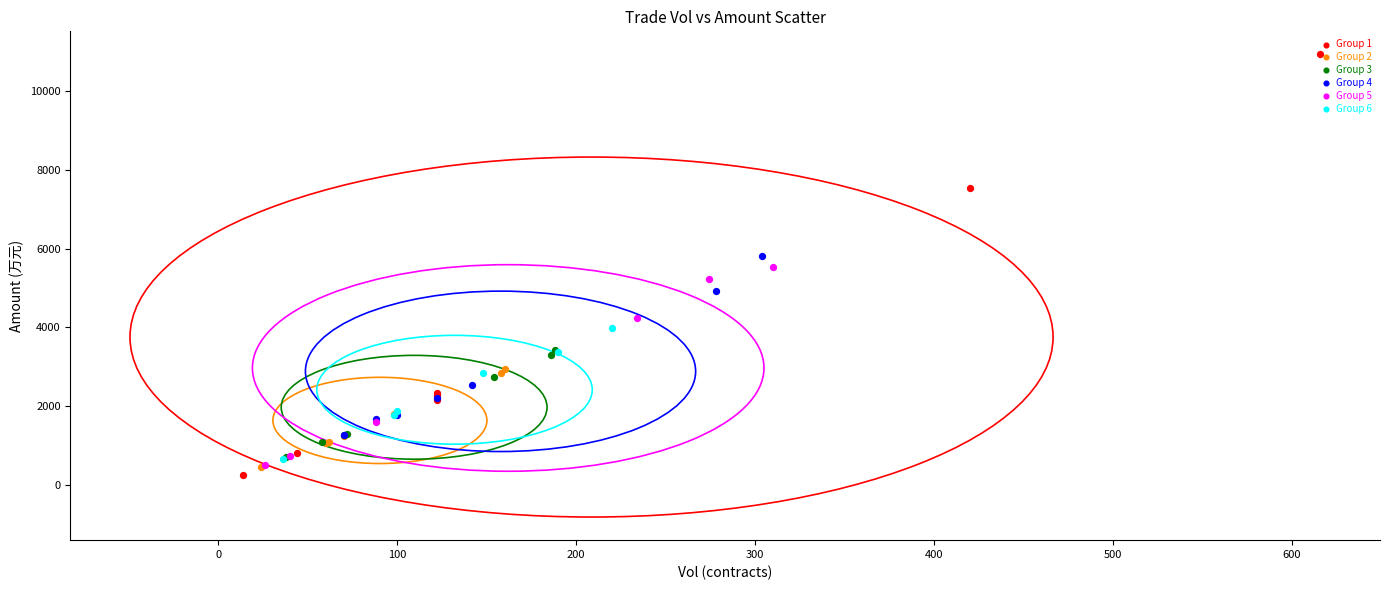

What are all the series names shown in the legend?

Group 1, Group 2, Group 3, Group 4, Group 5, Group 6